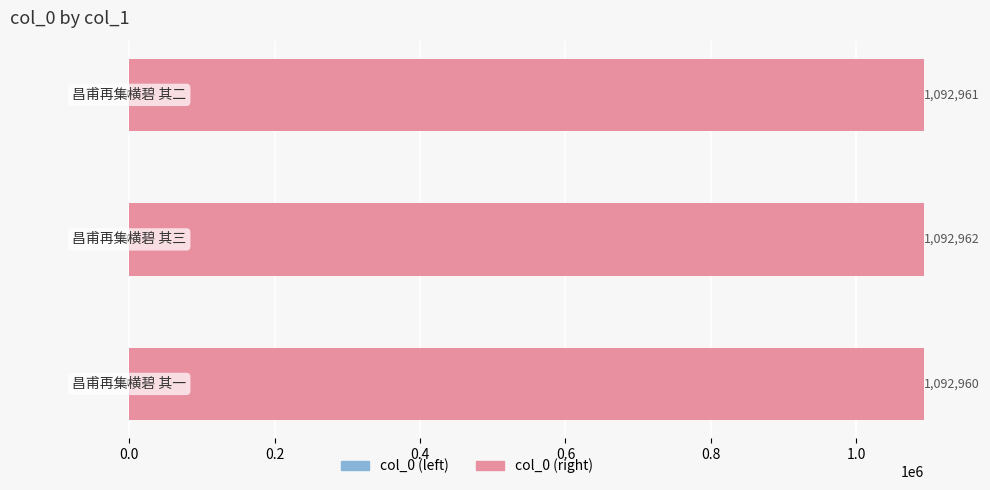

How many bars are there in total?

3